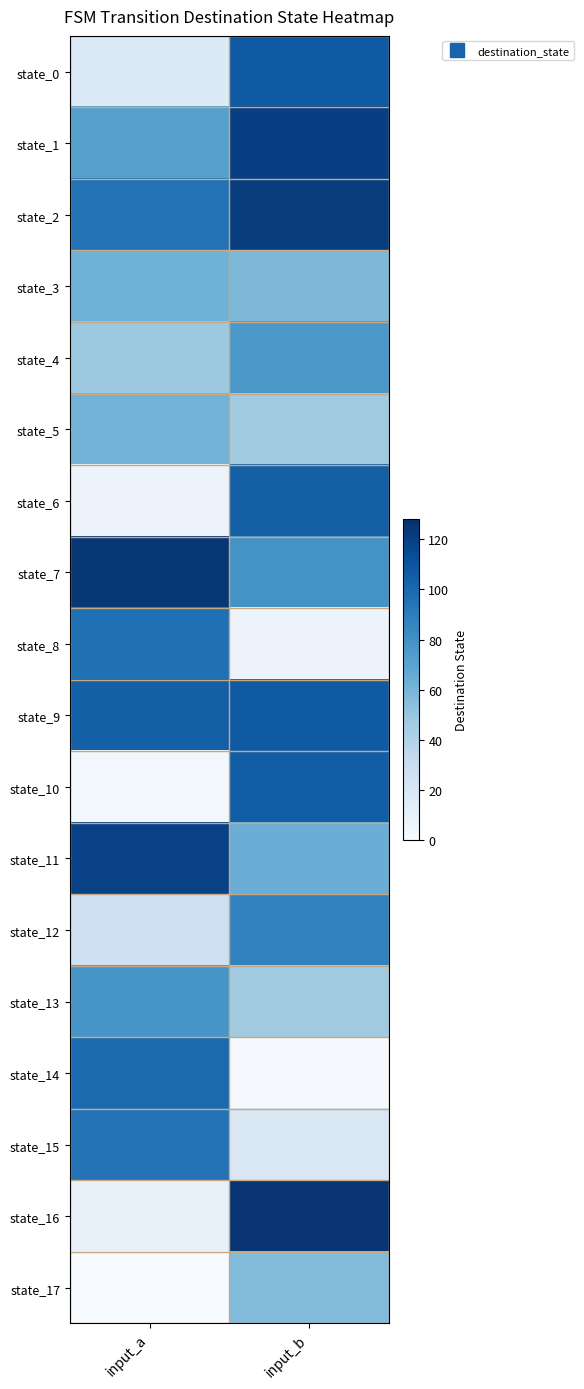

At how many categories does at least one series exceed 49?

2